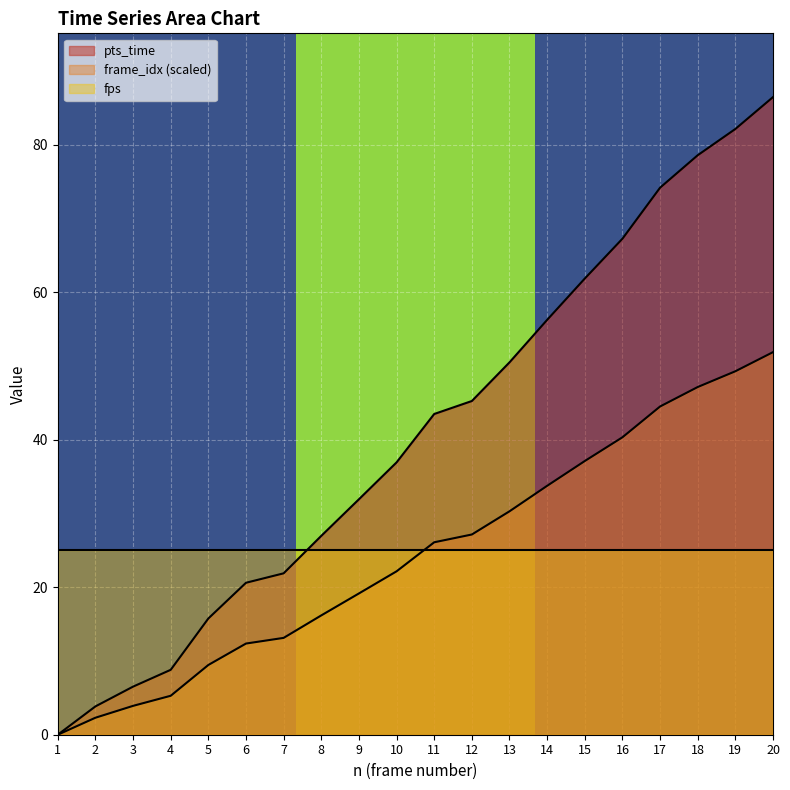

What is the sum of all pts_time values?

819.0